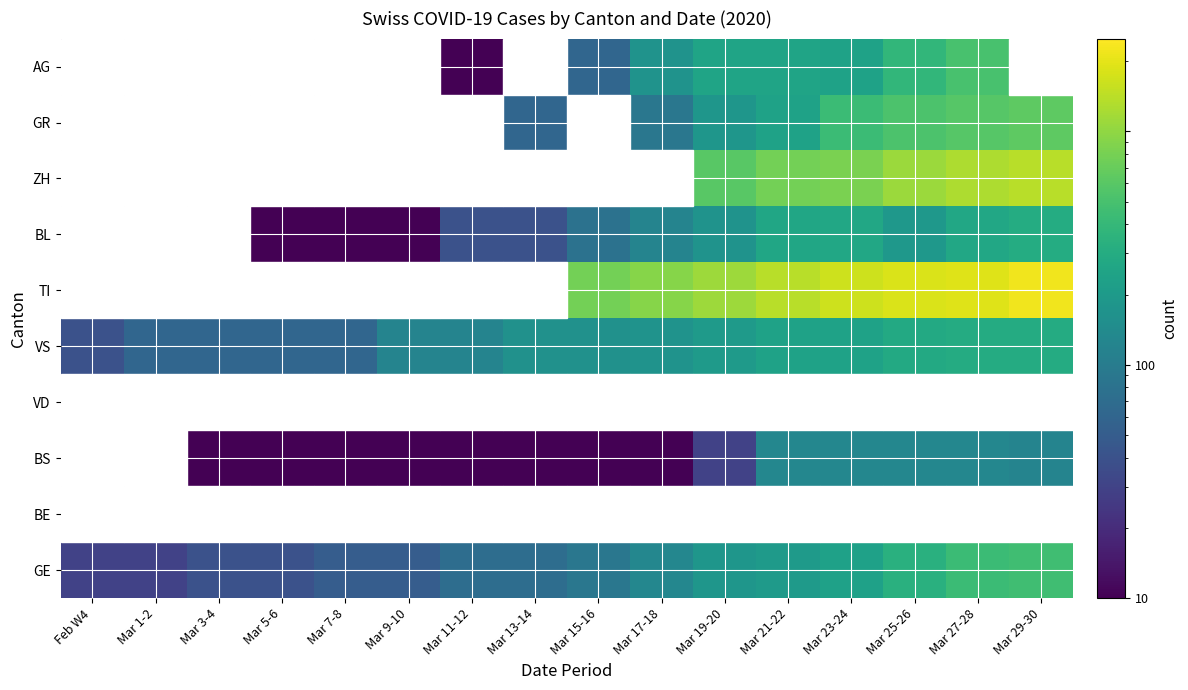

What is the smallest value displayed?

0.1